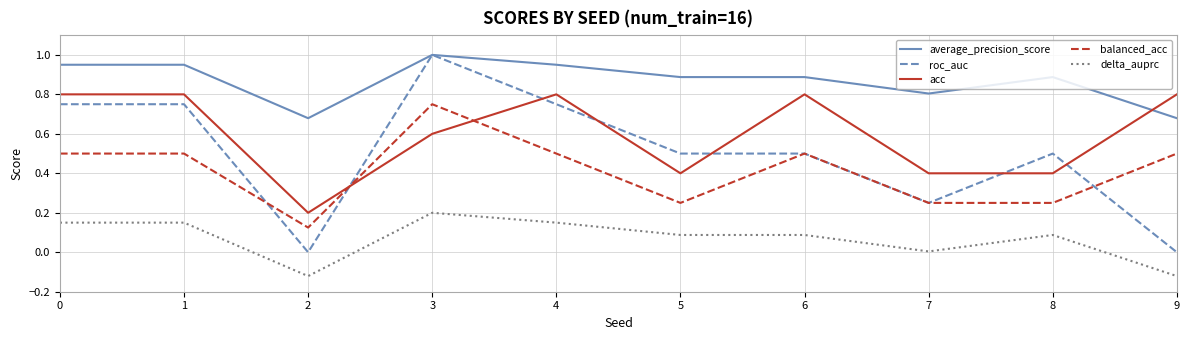

Which label corresponds to the largest value in the chart?

3